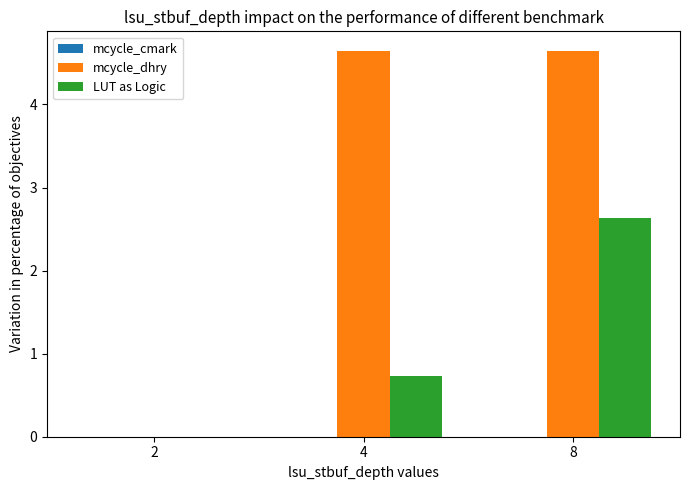

The value of LUT as Logic at 4 is 0.7. True or false?

True